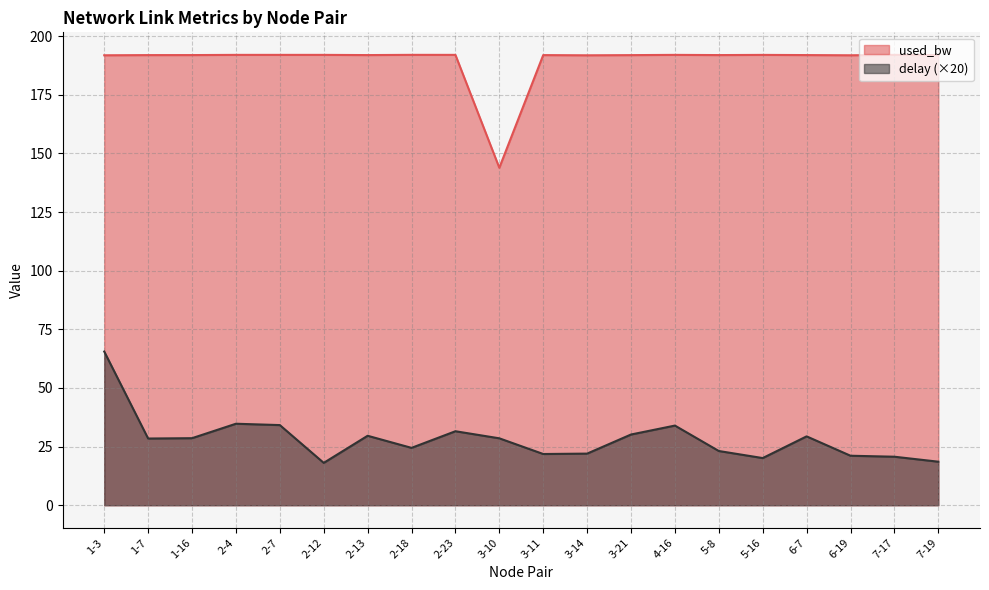

What is the average value of the delay series?

28.2